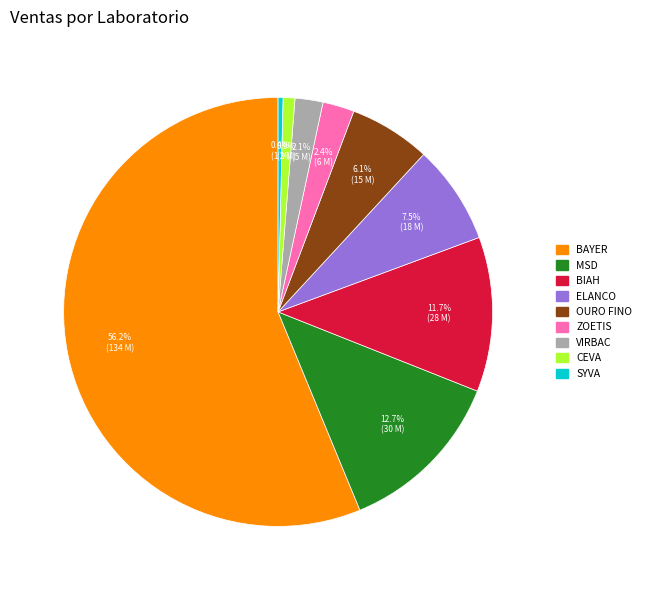

Which has a higher value, CEVA or OURO FINO?

OURO FINO